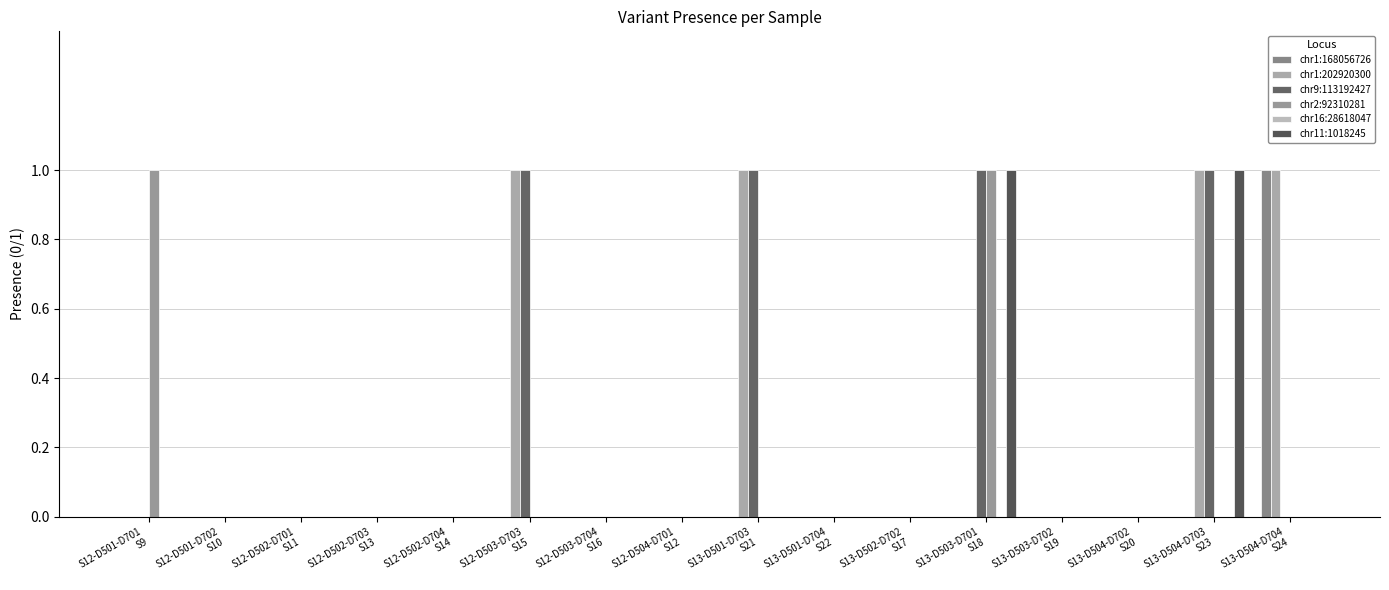

Are the bars grouped side by side (vs. stacked)?

Yes